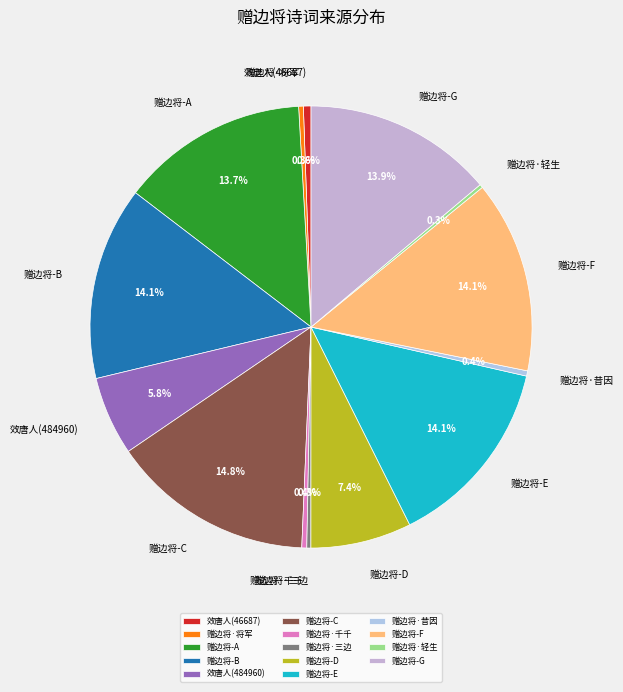

Does 效唐人(484960) account for over 50% of the chart?

No